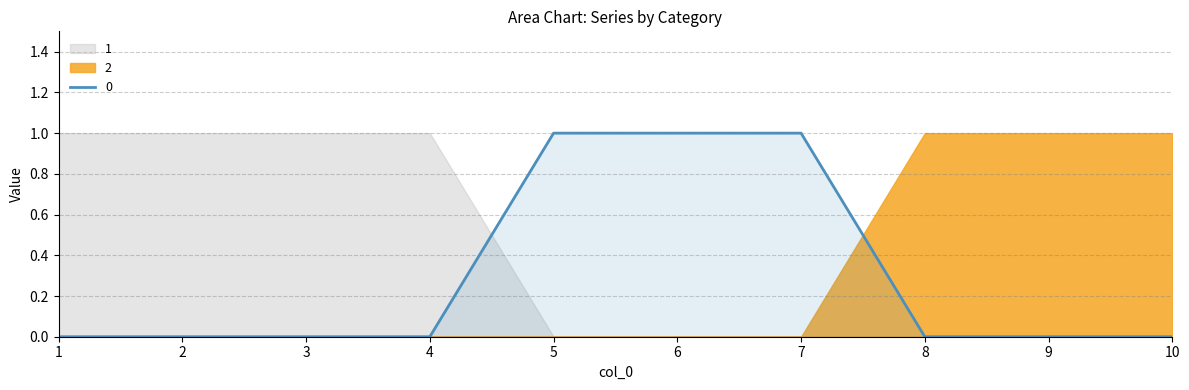

How many times do 0 and 1 cross each other?

1